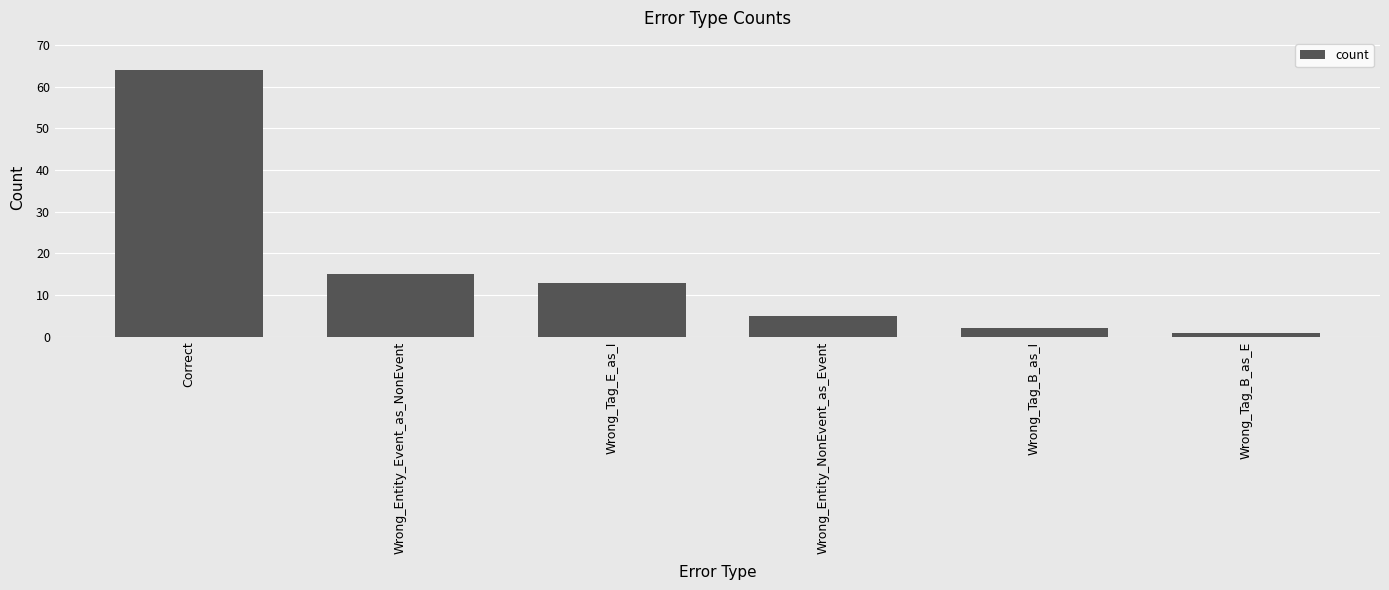

Are the bars horizontal?

No